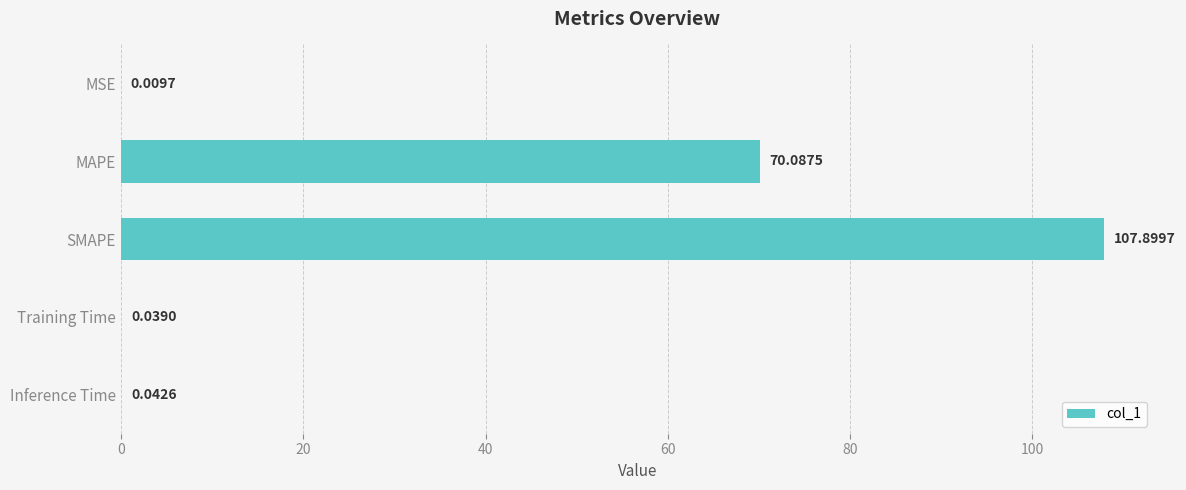

Where is the data nearest to the value 53?

MAPE